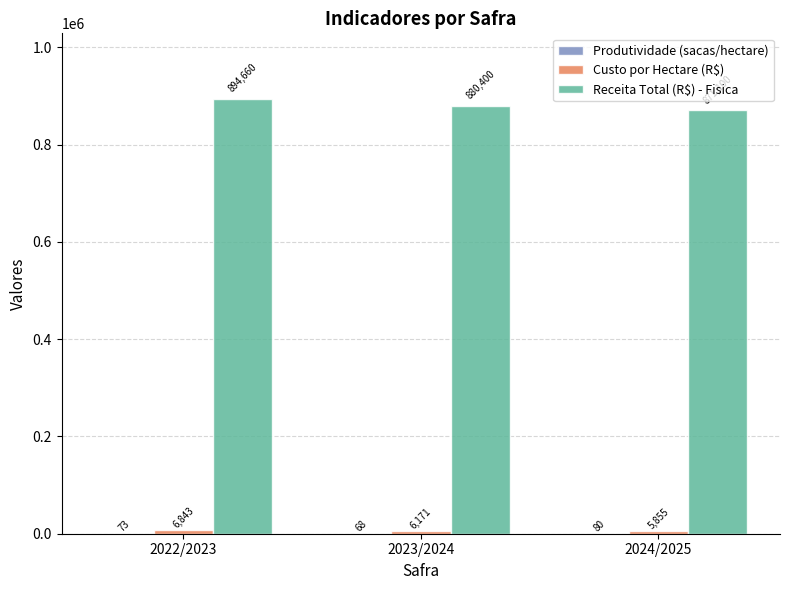

Which series has the largest range (max minus min)?

Receita Total (R$) - Fisica